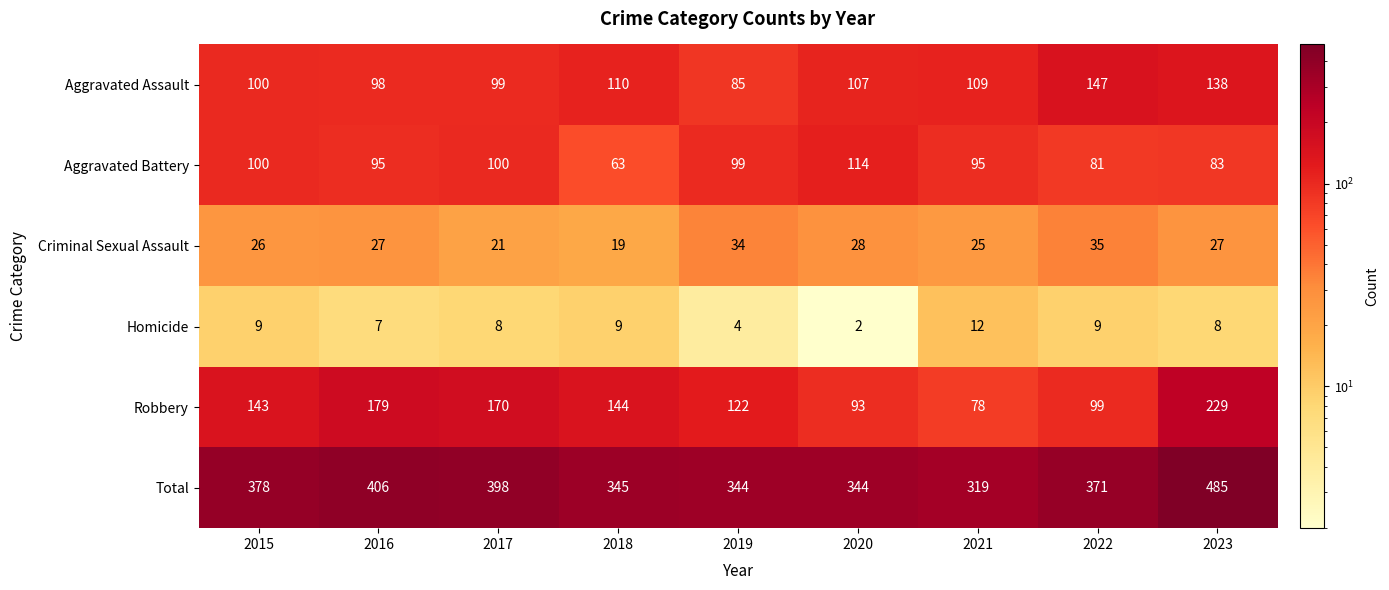

What is the sum of the Criminal Sexual Assault values at 2016 and 2023?

54